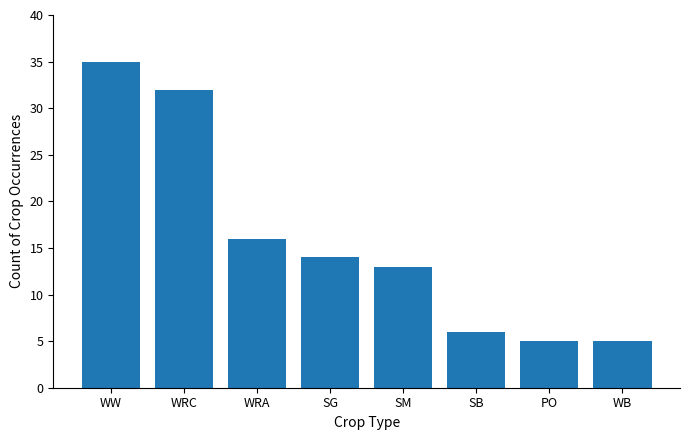

What is the difference between the maximum and second lowest values?

30